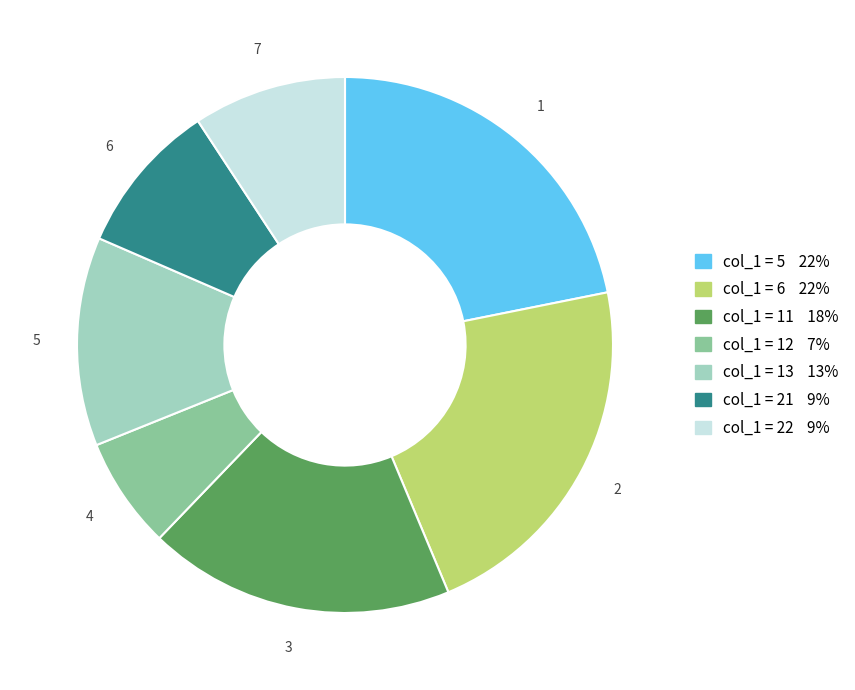

Is there a majority slice in this chart?

No